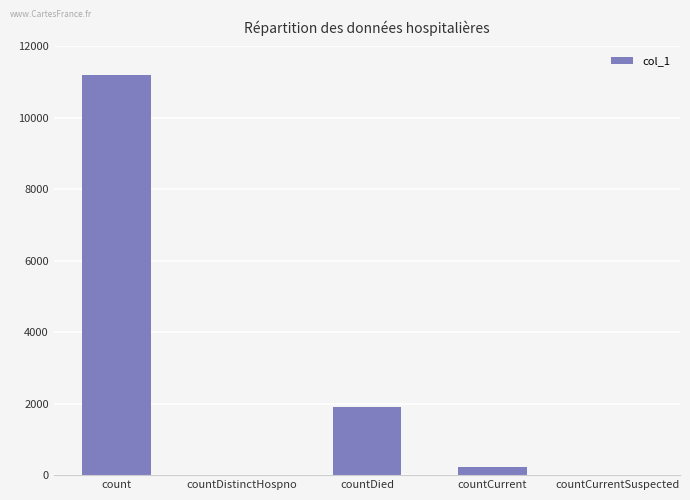

How many series are shown in this chart?

1